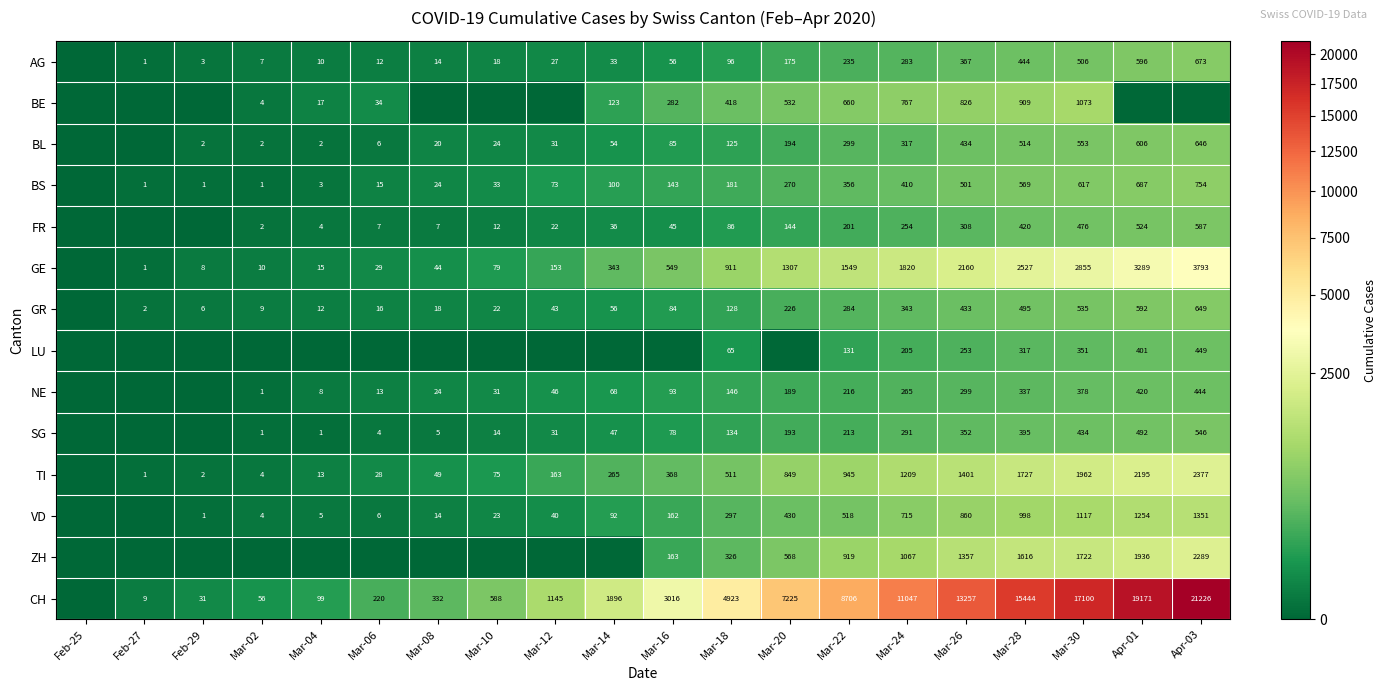

What is the sum of the BL values at Mar-30 and Mar-02?

555